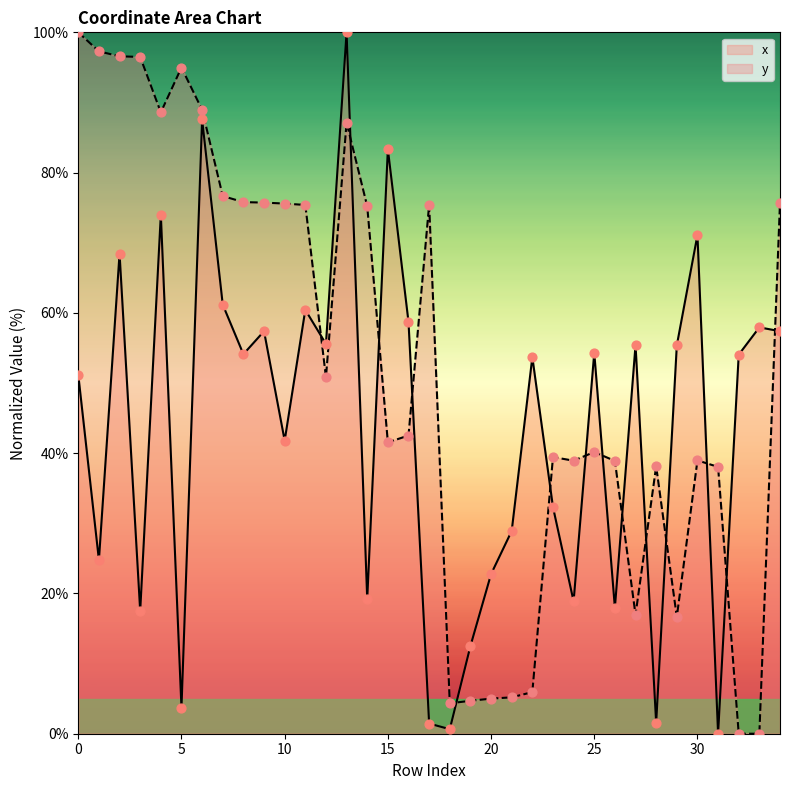

Which series has the largest total across all categories?

y